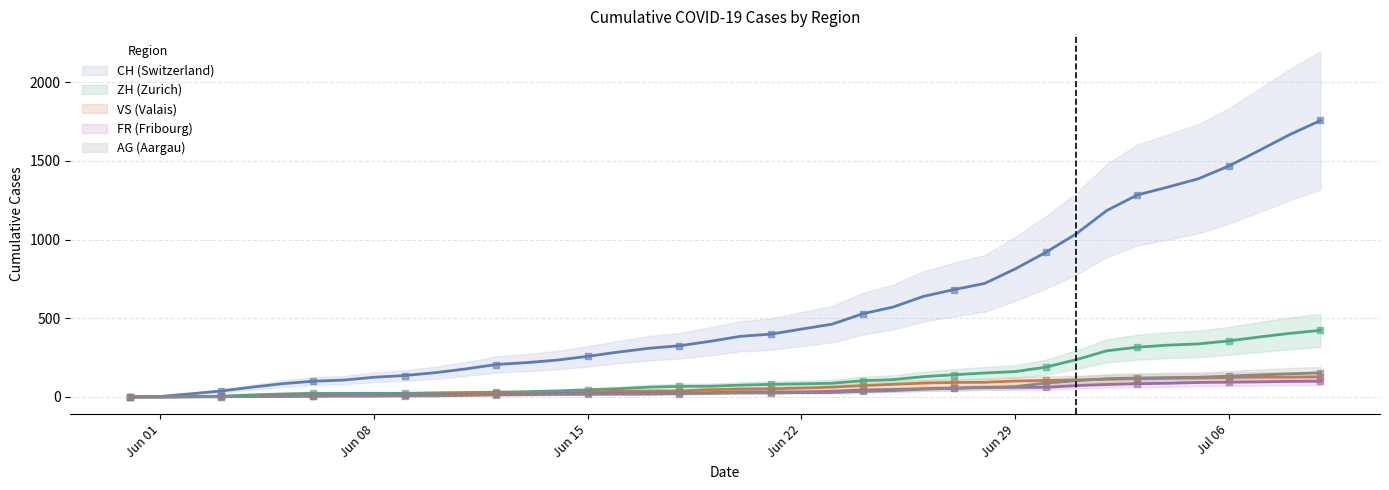

At how many categories does at least one series exceed 313?

22